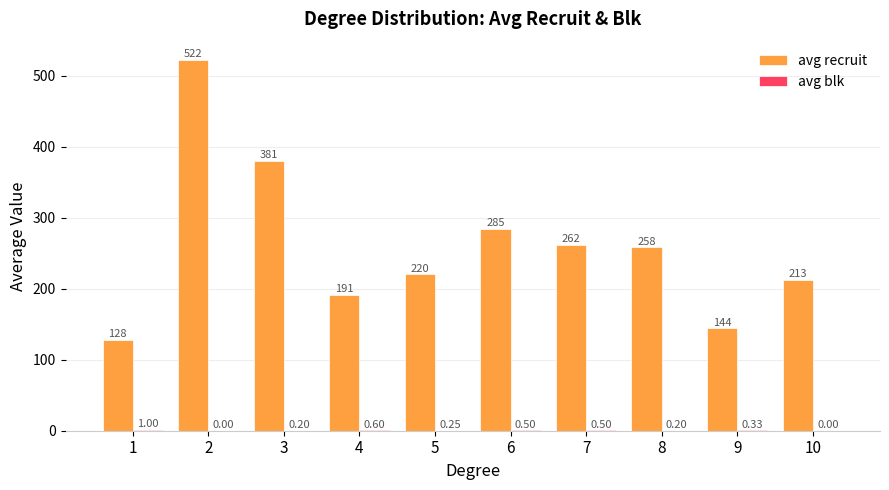

At which category is the sum across all series the highest?

2